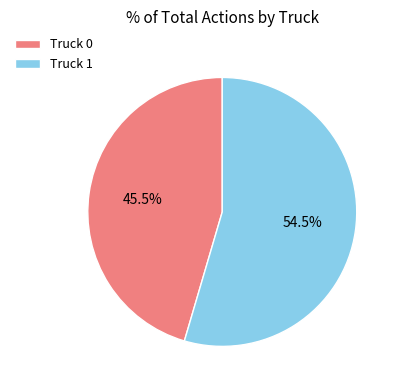

How much of the chart is everything except Truck 1?

45.5%